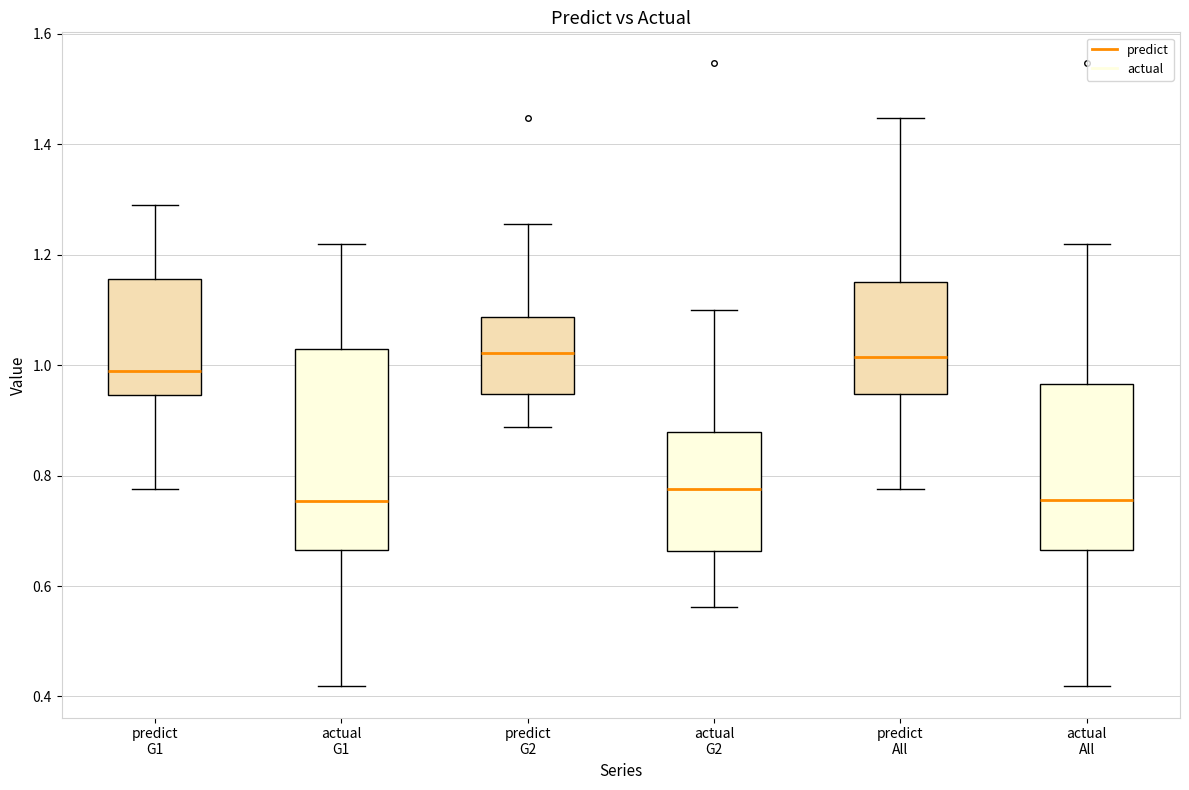

Reading left to right, transcribe this box plot: for each box, give where its median line is, the range the box spans, and where its two whiskers end, as read against the y-axis. The values are not printed on the chart, so give them approximately, as read against the axis.

predict G1: median 0.98, box 0.94 to 1.16, whiskers 0.78 to 1.30
actual G1: median 0.76, box 0.66 to 1.02, whiskers 0.42 to 1.22
predict G2: median 1.02, box 0.94 to 1.08, whiskers 0.88 to 1.26
actual G2: median 0.78, box 0.66 to 0.88, whiskers 0.56 to 1.10
predict All: median 1.02, box 0.94 to 1.16, whiskers 0.78 to 1.44
actual All: median 0.76, box 0.66 to 0.96, whiskers 0.42 to 1.22